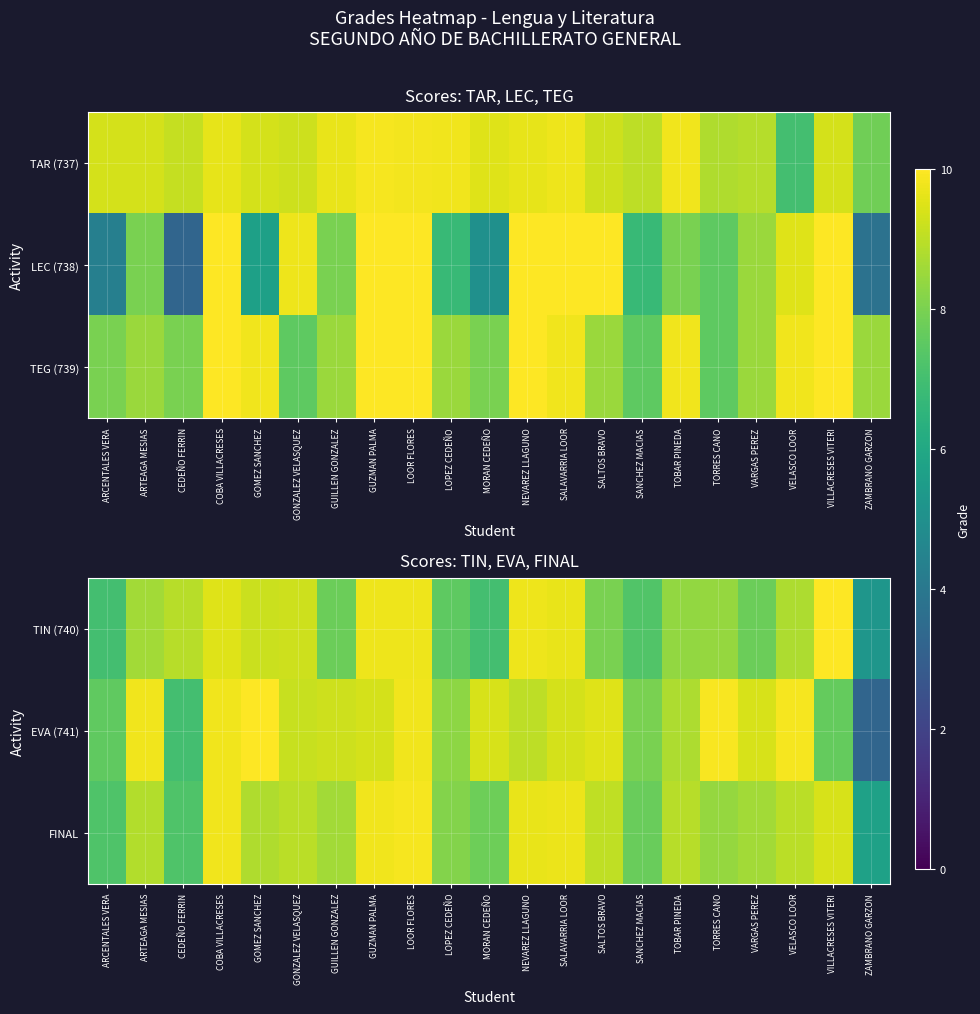

At which label does EVA (741) first exceed 9?

ARTEAGA MESIAS